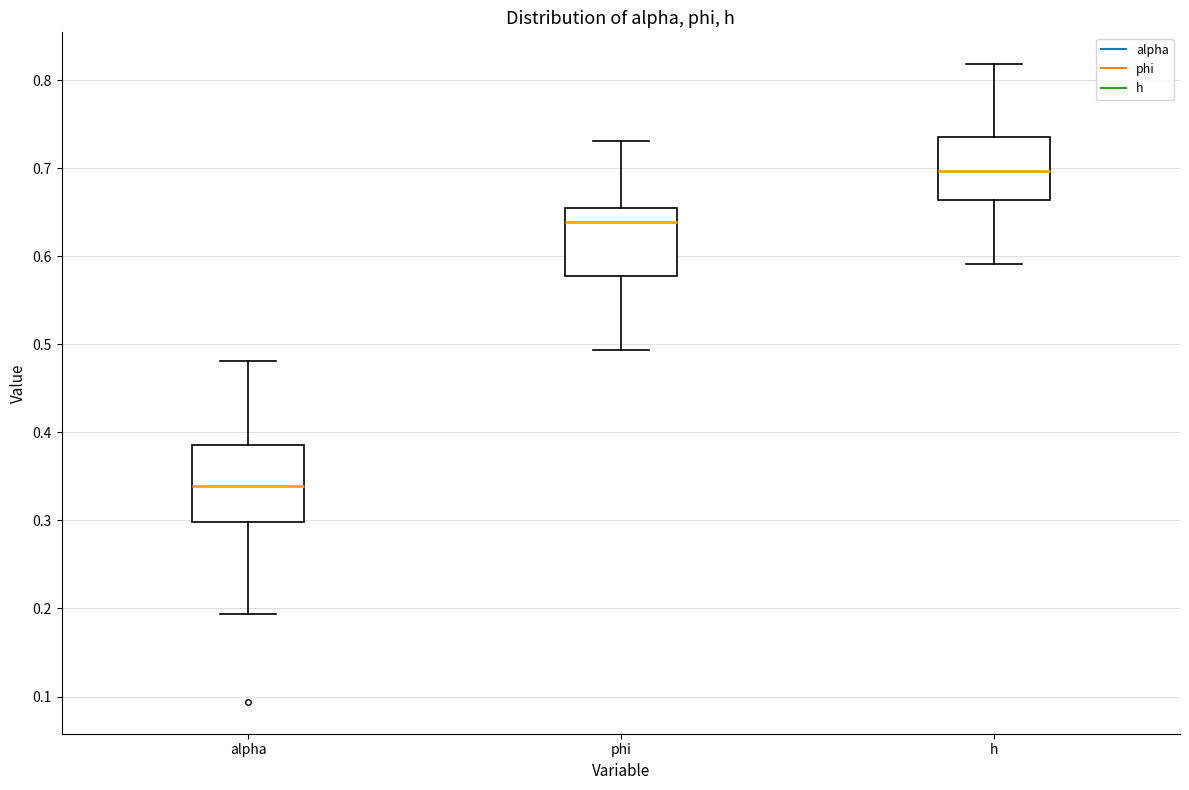

Where does the median line of the box for phi sit on the y-axis? The values are not printed on the chart, so give them approximately, as read against the axis.

0.64